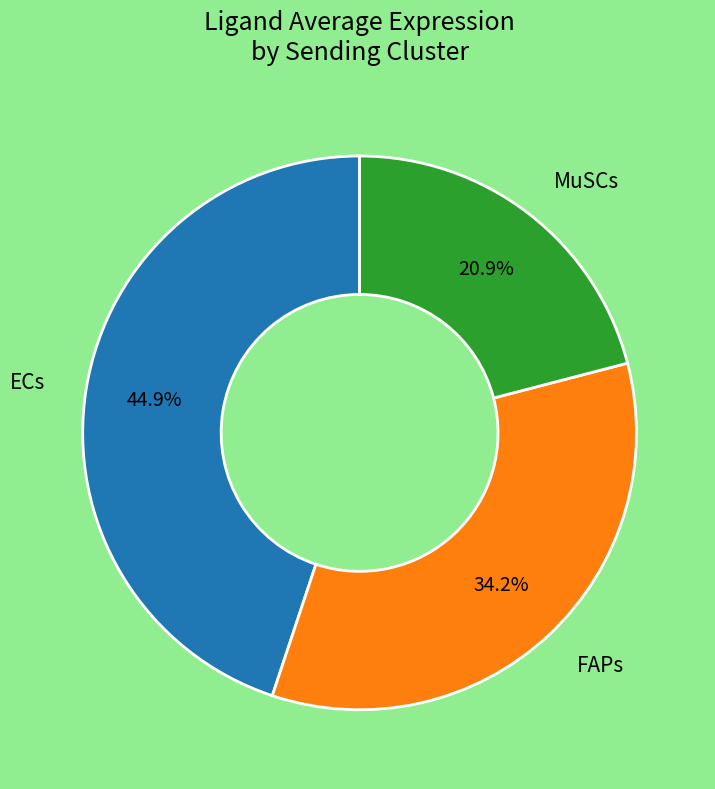

What is the ratio of the value at FAPs to the value at MuSCs?

1.6